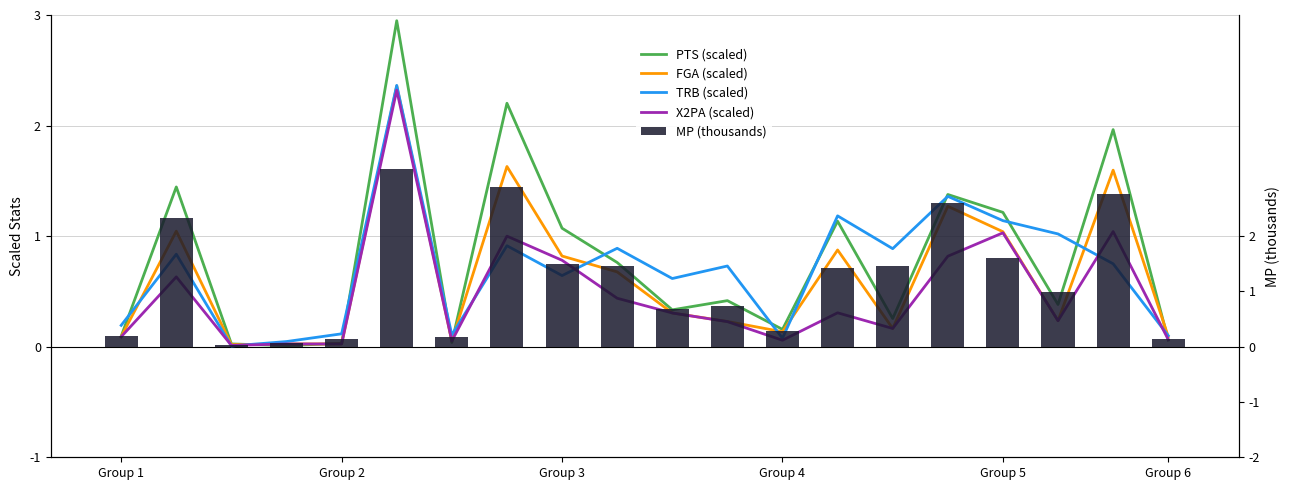

What is the average value of the TRB (scaled) series?

0.7